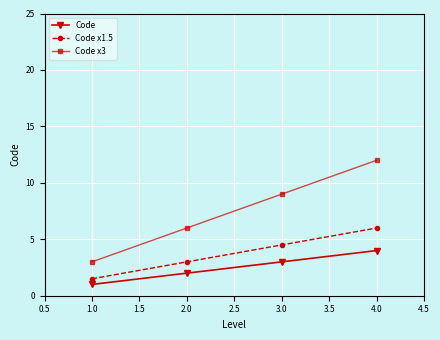

Is the value of Code x1.5 at 2.0 greater than the value of Code x3 at 2.0?

No